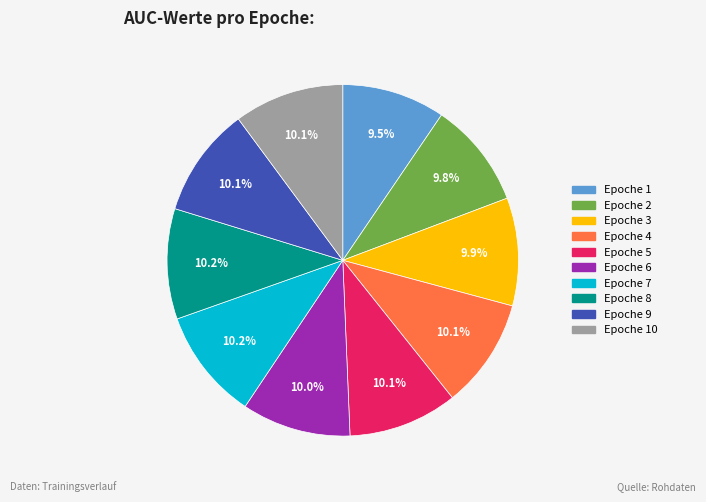

Does any single category account for the majority?

No